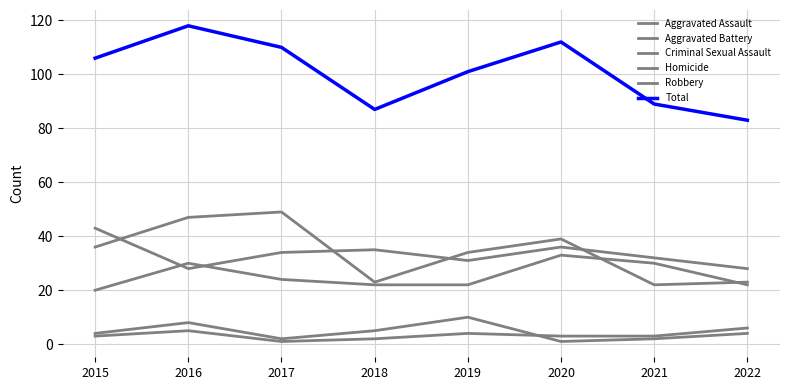

What is the greatest value displayed?

118